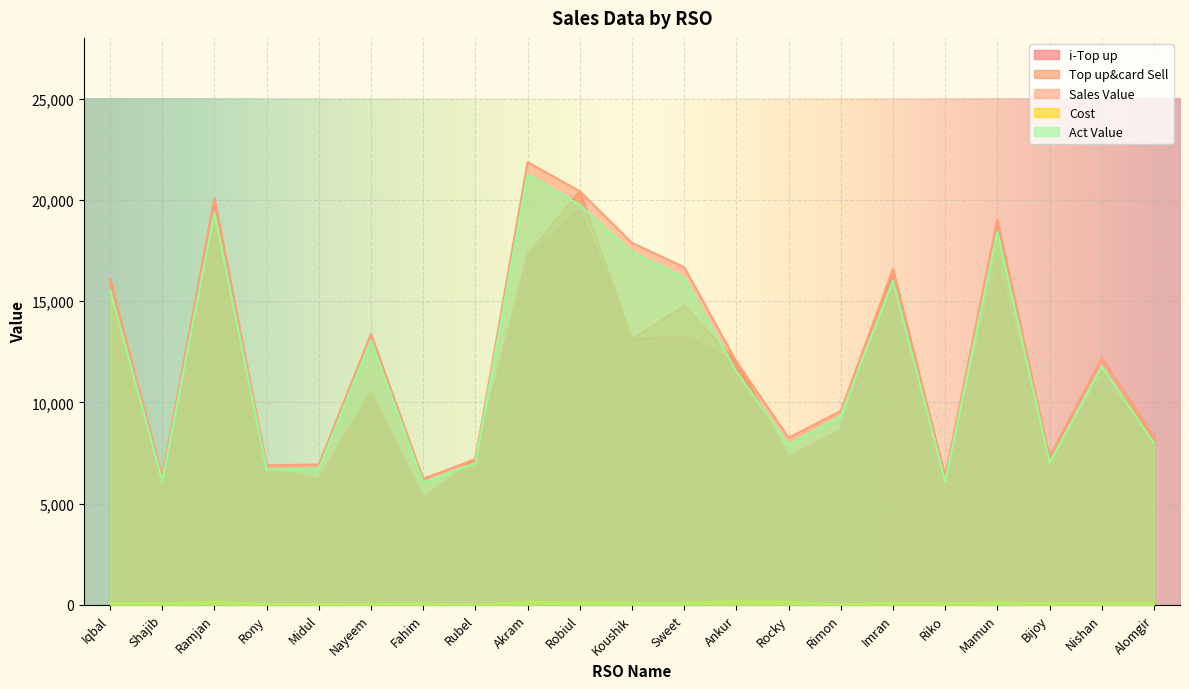

Which series has the widest spread of values?

Sales Value